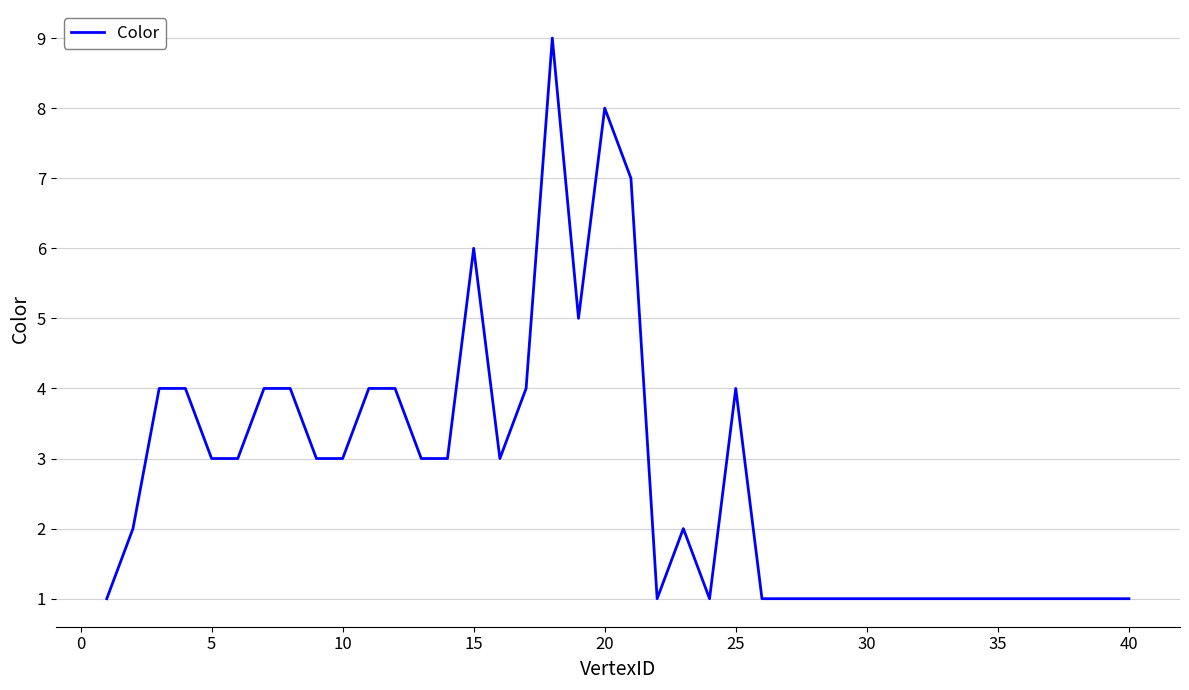

What is the sum of all values?

110